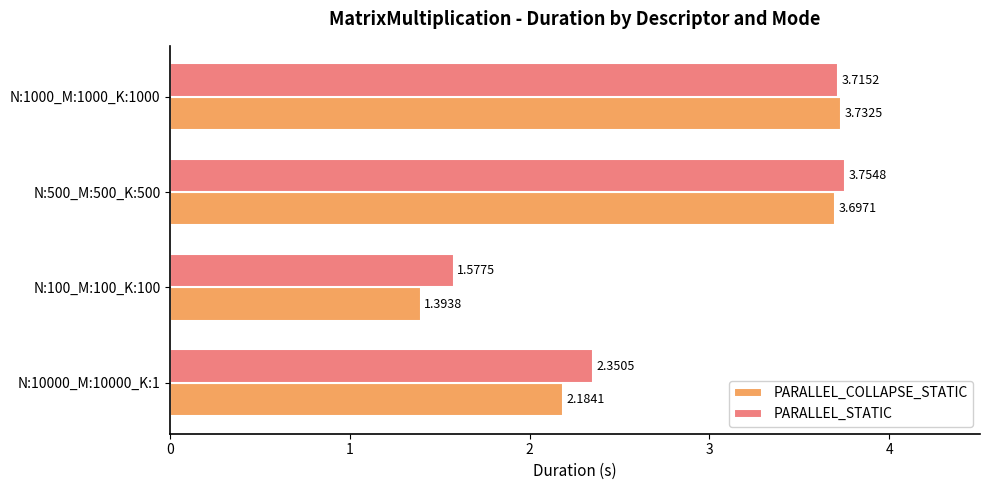

What is the difference between the second highest and second lowest values in the PARALLEL_COLLAPSE_STATIC series?

1.5